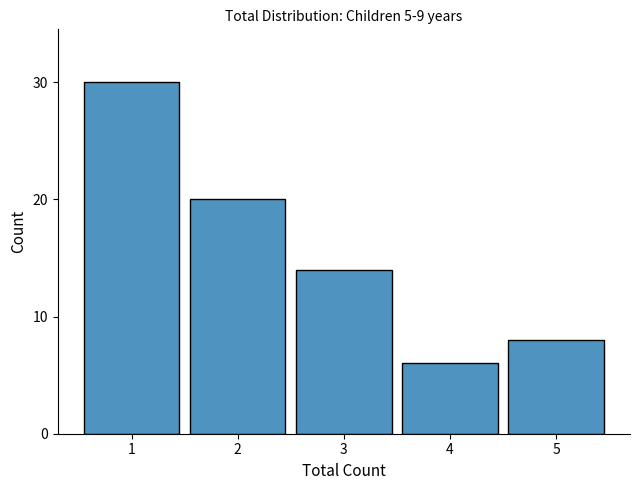

Reading left to right, list all the values displayed in this chart.

30	20	14	6	8